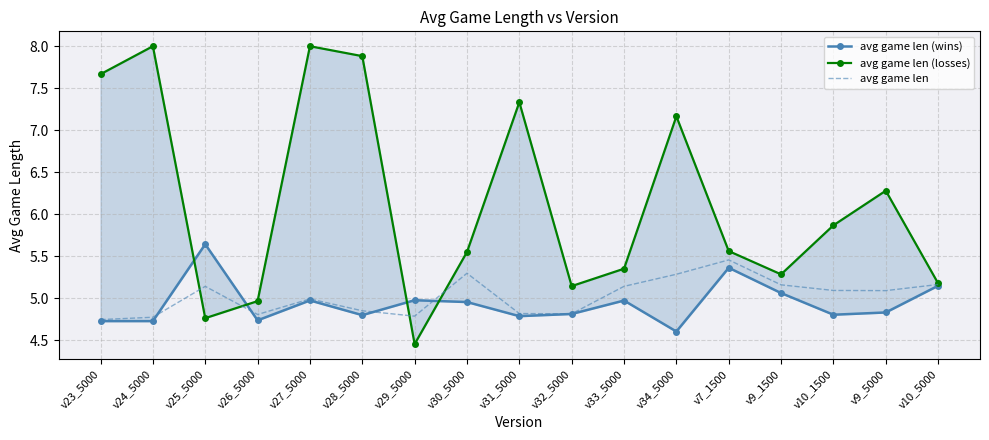

How many categories are shown in the chart?

17